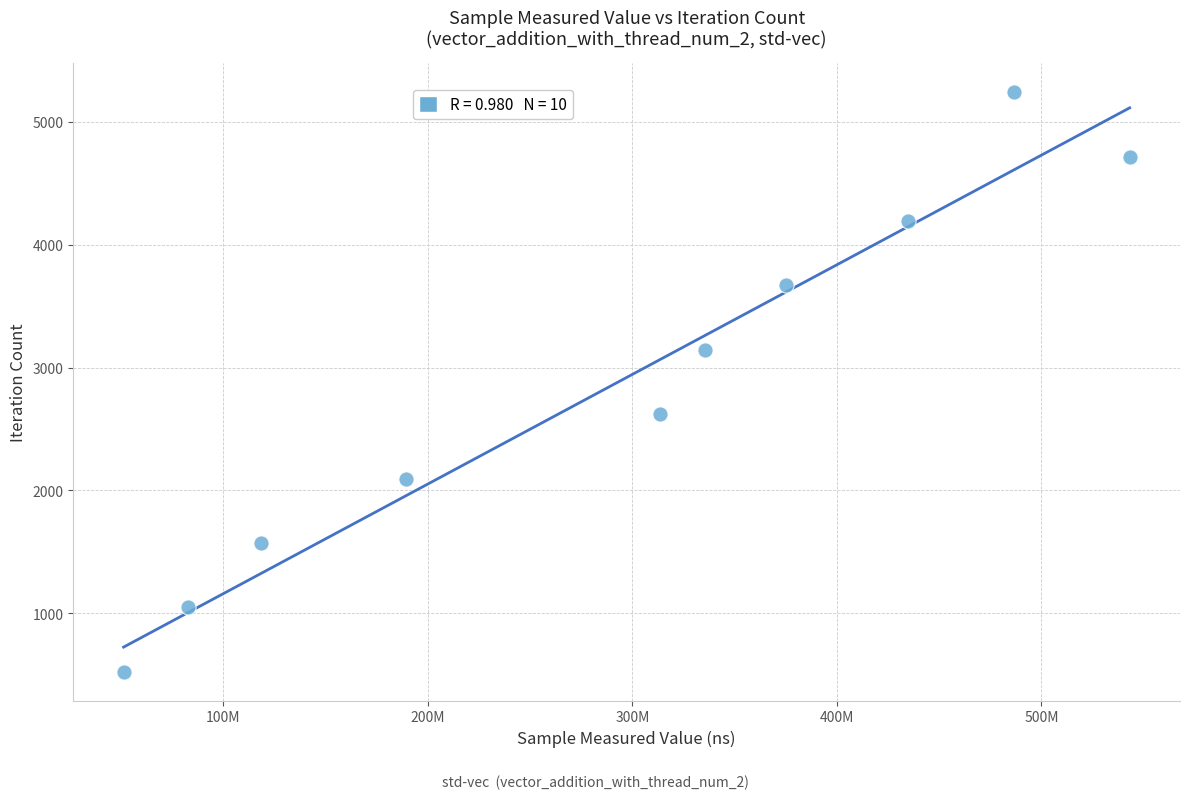

What is the average Y value?

2882